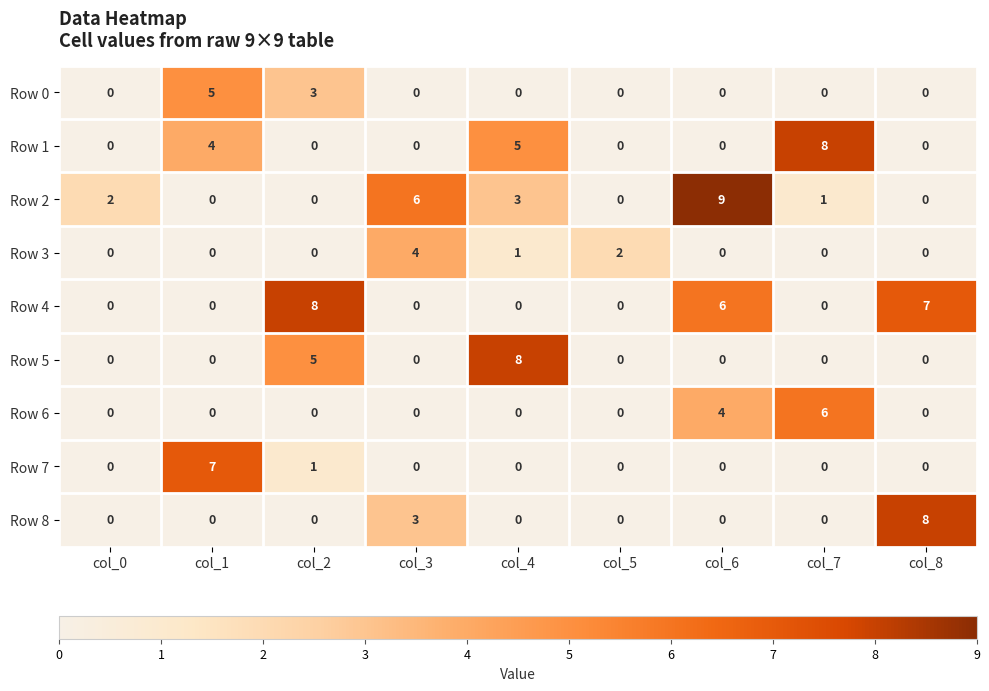

What is the total value across all series at col_1?

16